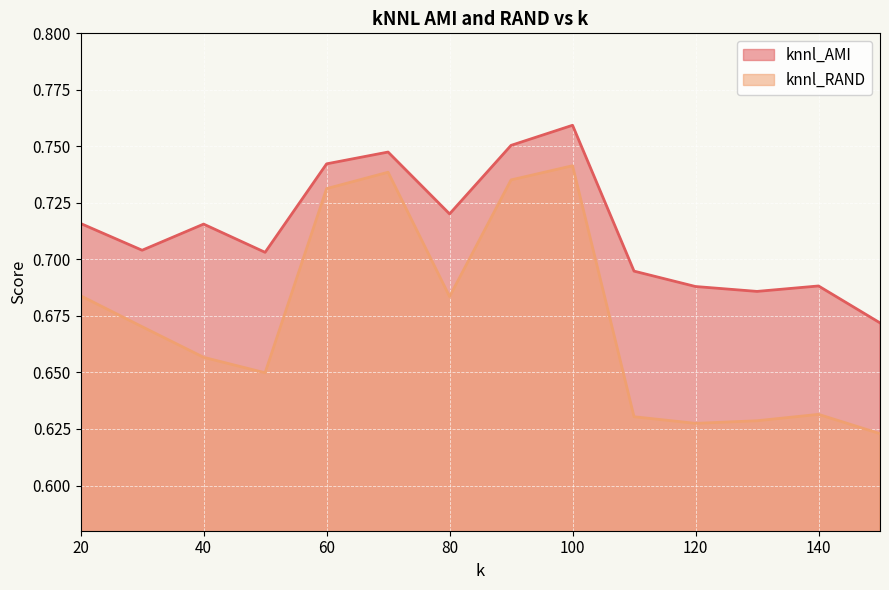

Which series has the largest total across all categories?

knnl_AMI